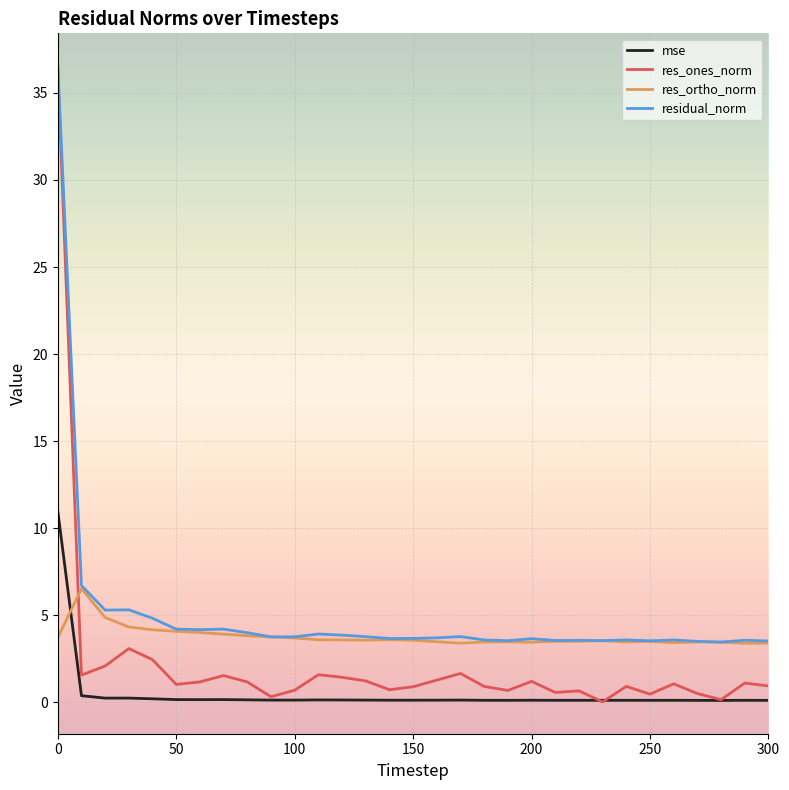

Which series has the largest range (max minus min)?

res_ones_norm